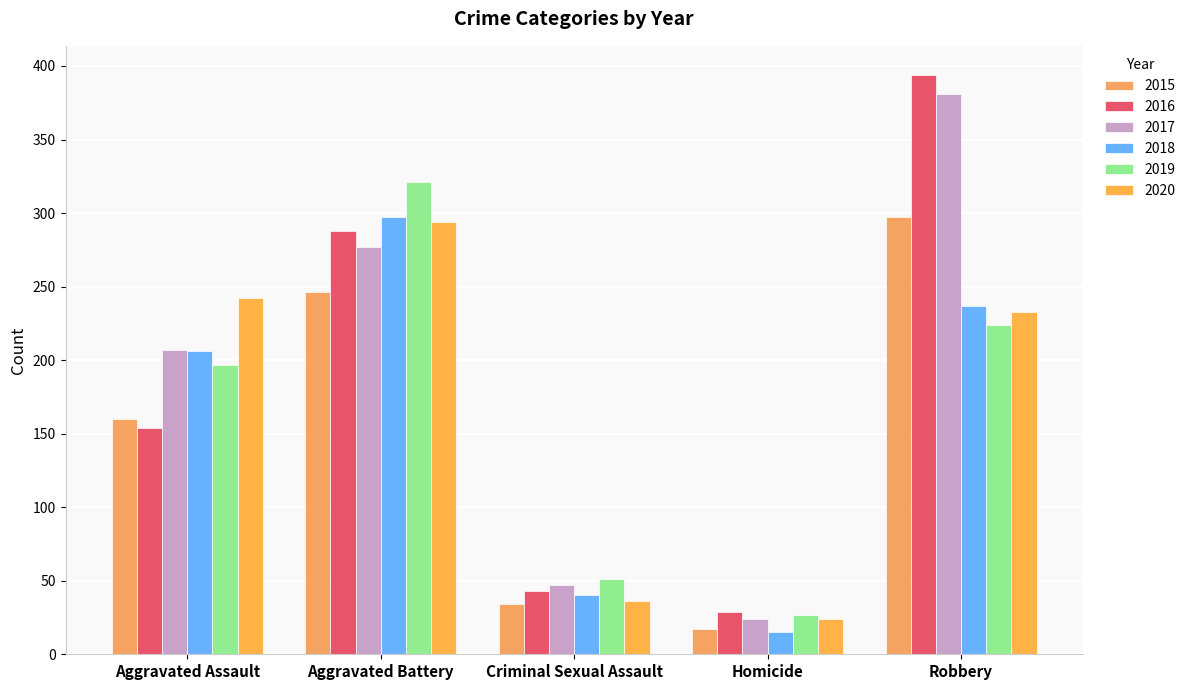

What is the difference between the maximum and minimum values in the 2020 series?

270